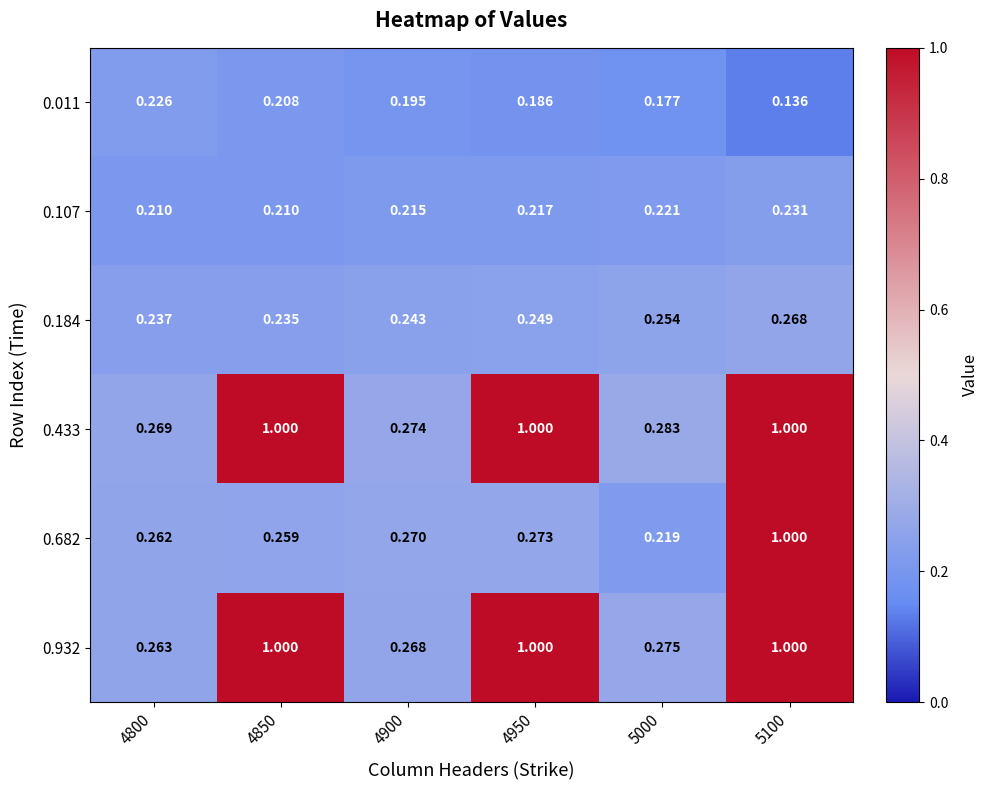

At 5000, list the series in order from smallest to largest.

0.011, 0.682, 0.107, 0.184, 0.932, 0.433